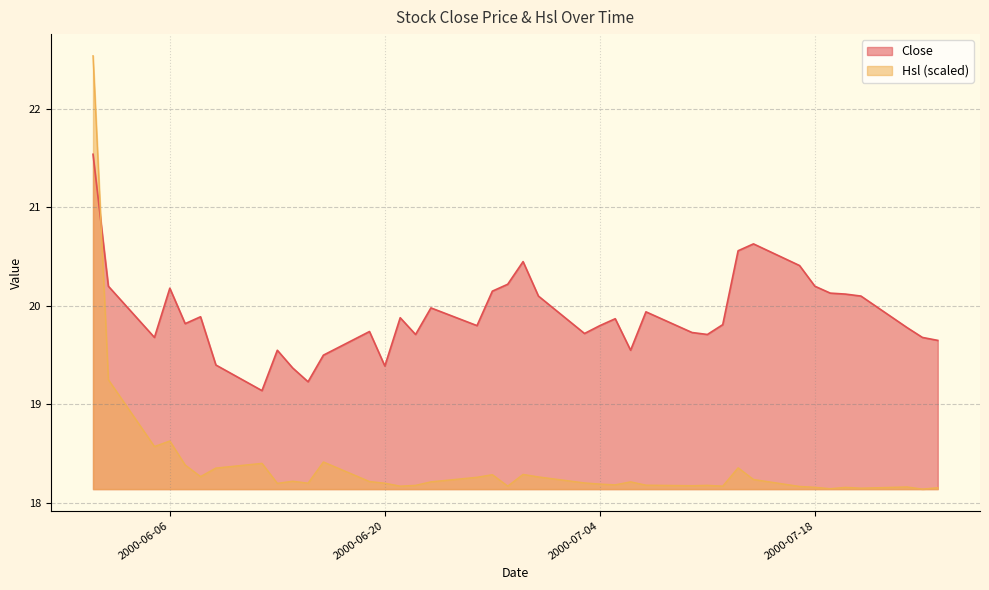

Is the value of Hsl at 2000-06-07 greater than the value of Close at 2000-06-07?

No